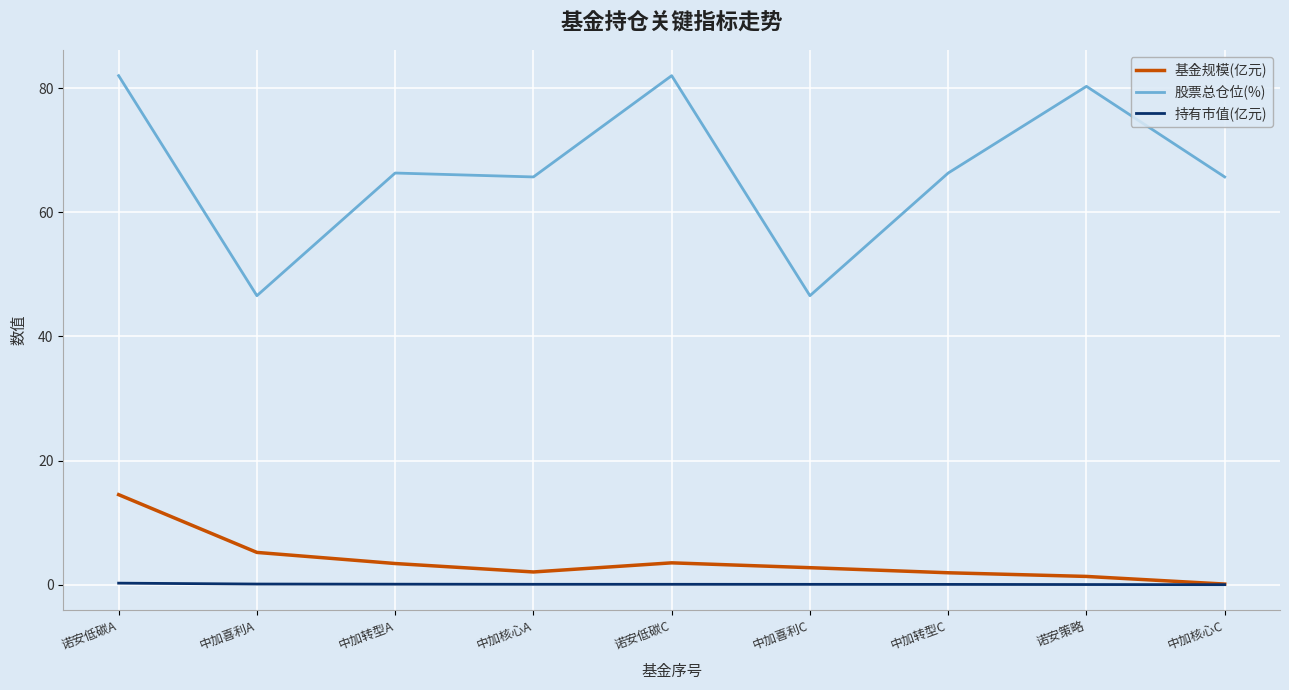

The value of 基金规模(亿元) at 中加核心A is 2.0. True or false?

True